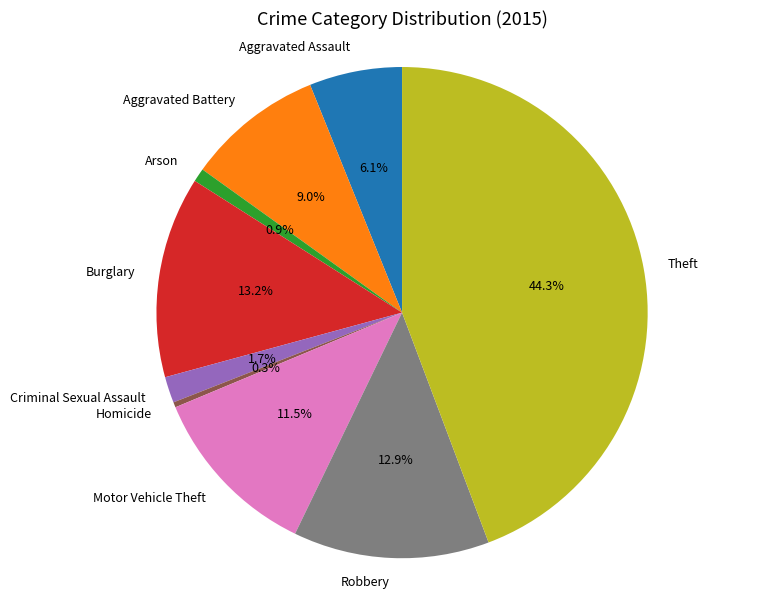

What percentage do Arson and Burglary together represent?

14.1%